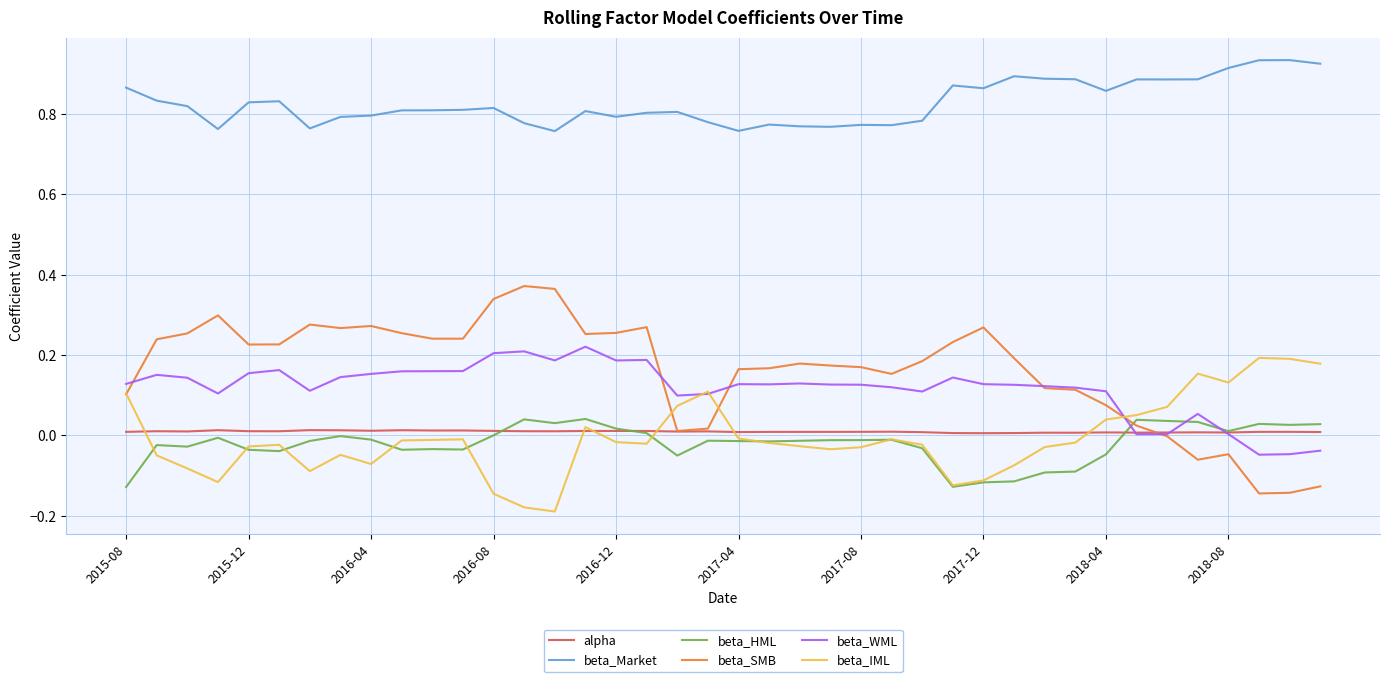

Which series has the largest range (max minus min)?

beta_SMB